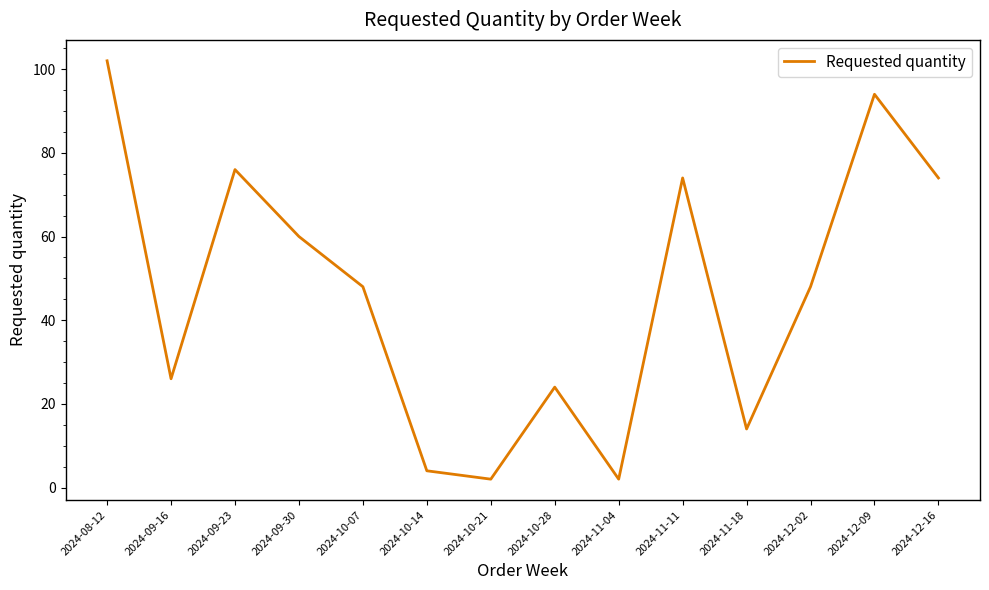

Between 2024-11-04 and 2024-09-30, which is larger?

2024-09-30